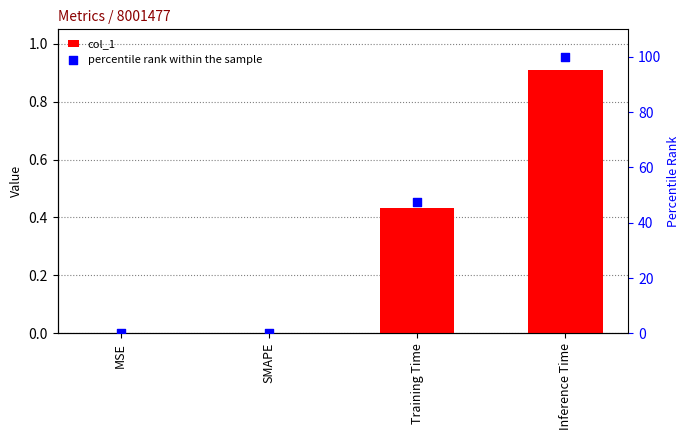

What is the total value across all series at Training Time?

48.1